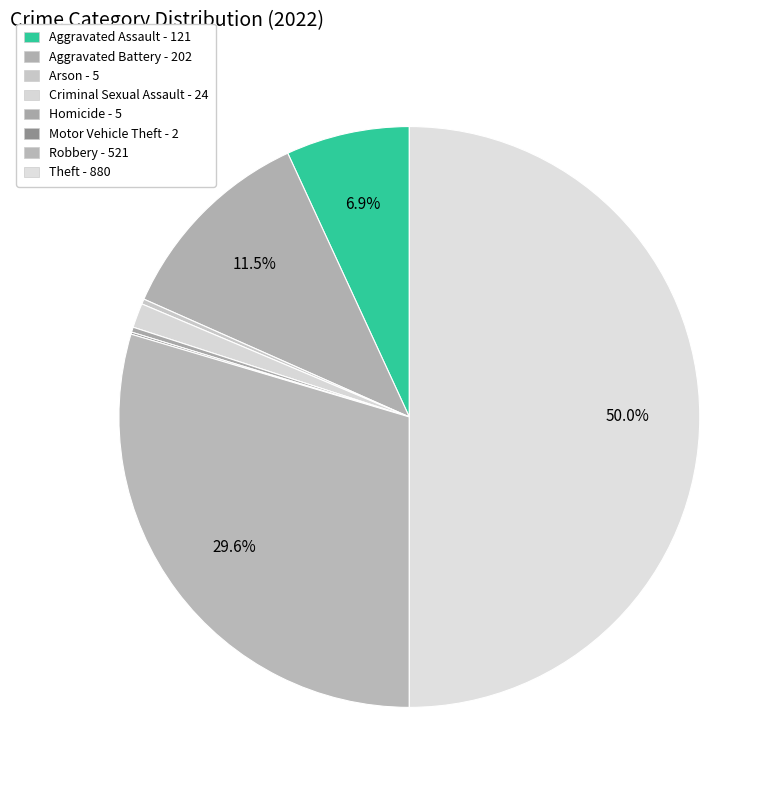

The Theft slice represents 36% of the pie. True or false?

False